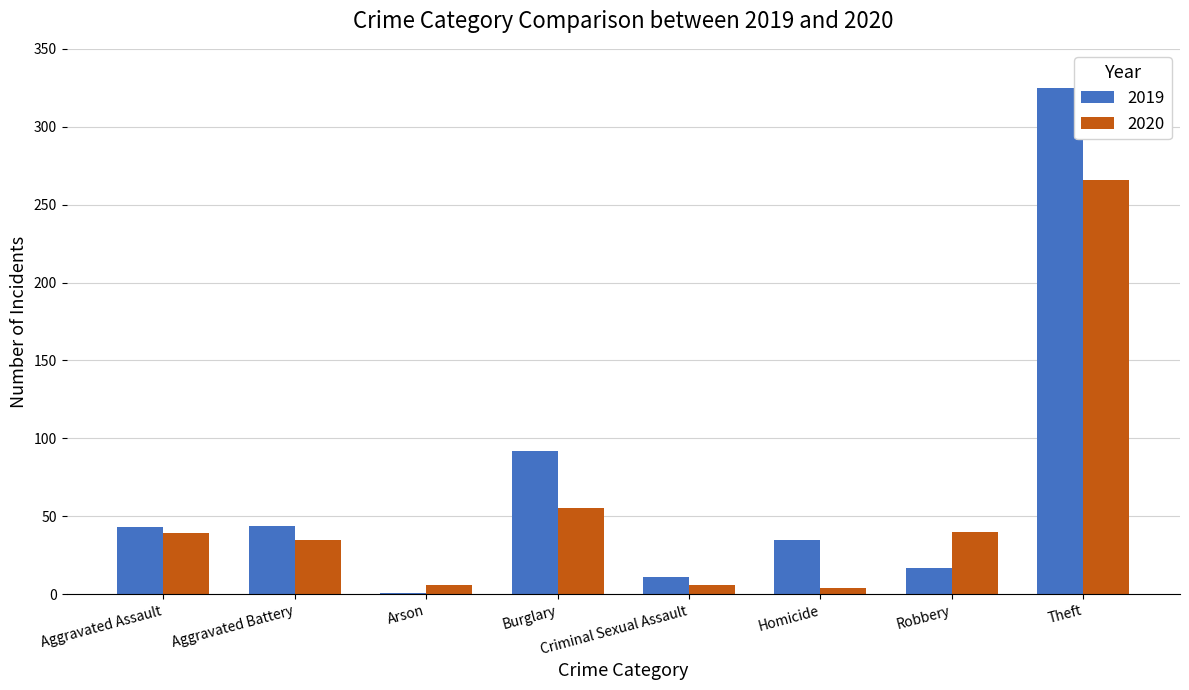

Does the chart contain stacked bars?

No